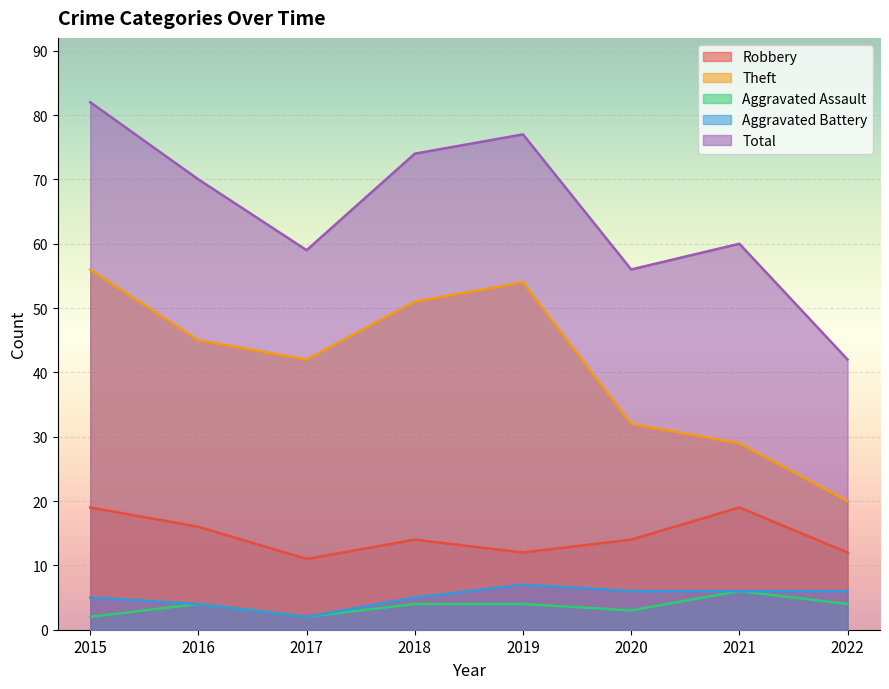

List the series in order of their peak value, highest first.

Total, Theft, Robbery, Aggravated Battery, Aggravated Assault